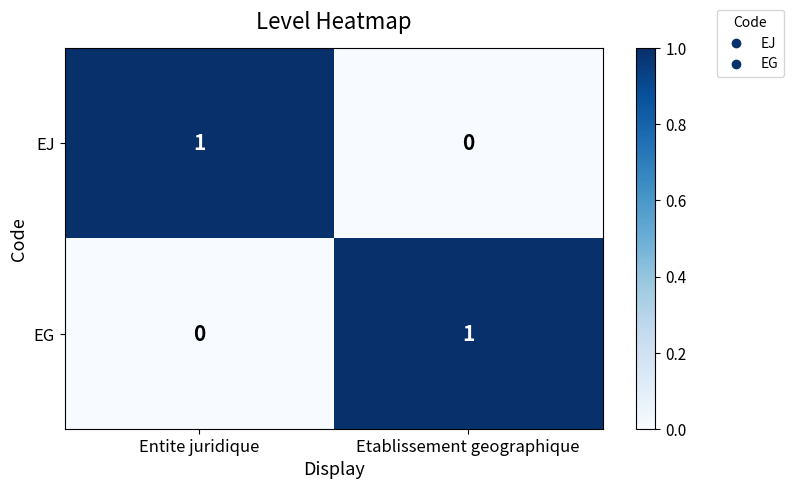

At which label does EG reach its minimum?

Entite juridique